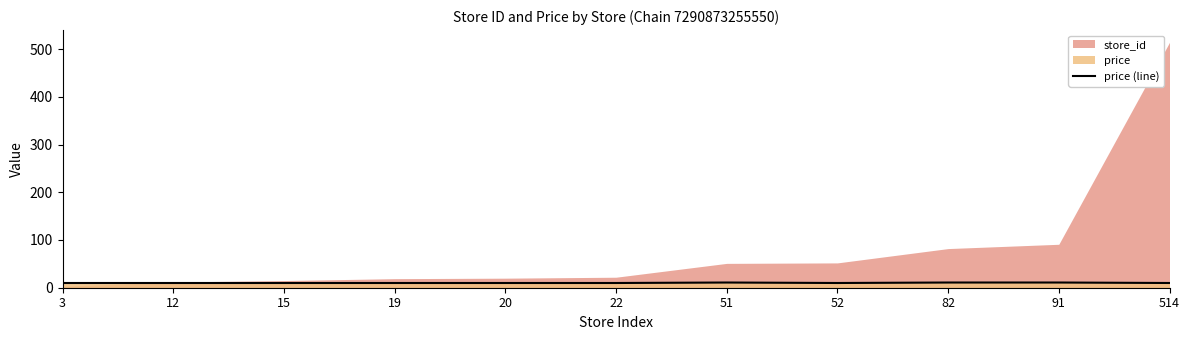

The chart shows a value of 9.9 at 12. True or false?

True